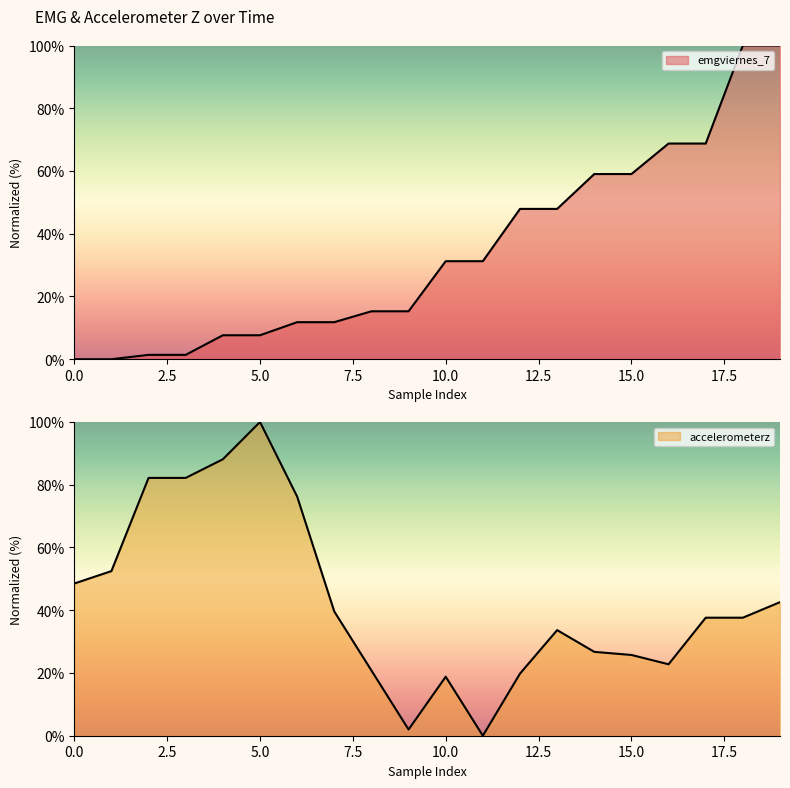

Reading right to left, what are all the values shown in this chart?

emgviernes_7: 19=100.0	18=100.0	17=68.8	16=68.8	15=59.0	14=59.0	13=47.9	12=47.9	11=31.2	10=31.2	9=15.3	8=15.3	7=11.8	6=11.8	5=7.6	4=7.6	3=1.4	2=1.4	1=0.0	0=0.0
accelerometerz: 19=42.6	18=37.6	17=37.6	16=22.8	15=25.7	14=26.7	13=33.7	12=19.8	11=0.0	10=18.8	9=2.0	8=20.8	7=39.6	6=76.2	5=100.0	4=88.1	3=82.2	2=82.2	1=52.5	0=48.5